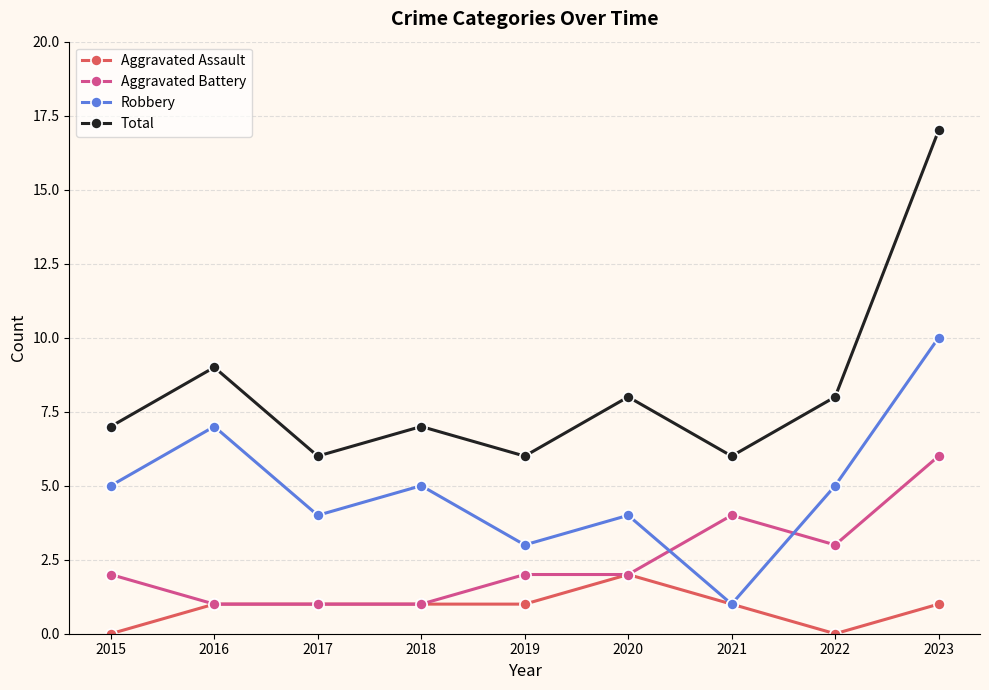

What is the value of the Total point at the 8th from the left?

8